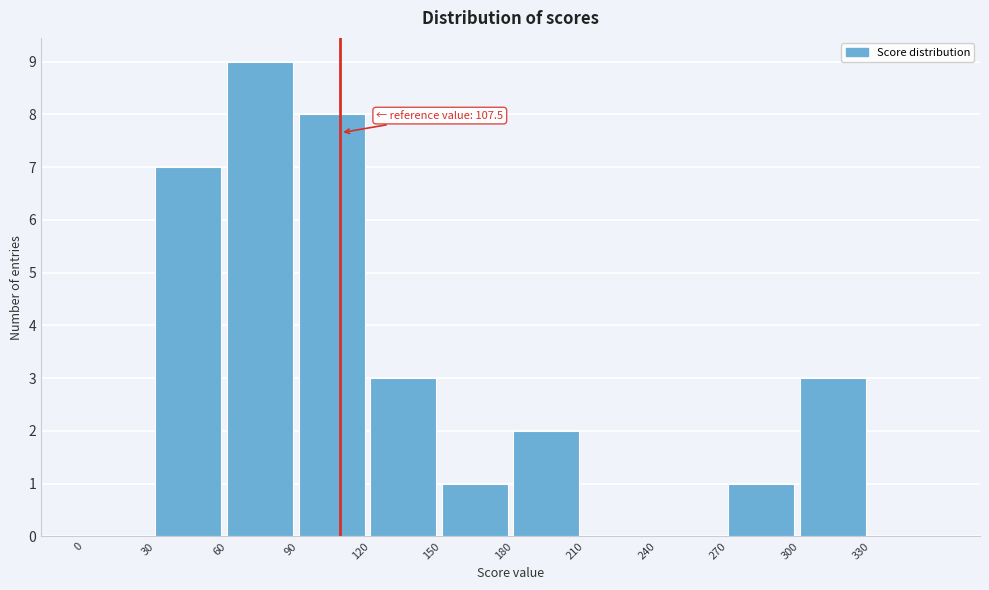

Over which range of the x-axis is the bar tallest?

60 to 90